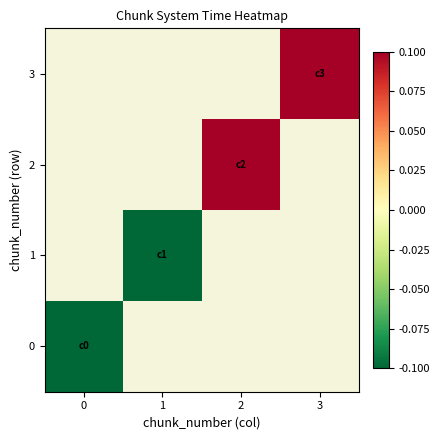

How many data points does each series have?

4